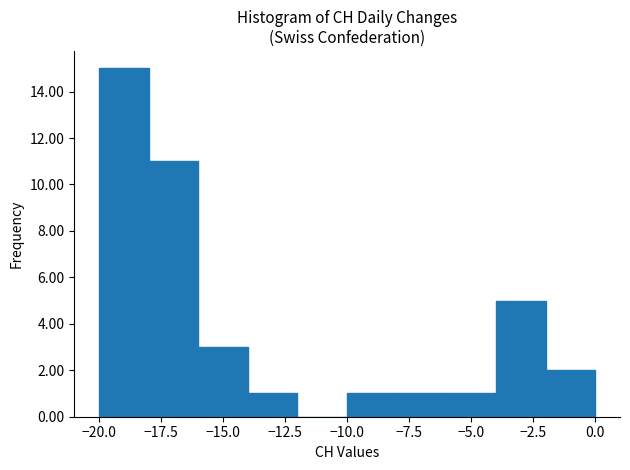

Reading left to right, transcribe this chart: for each bar, give the range it covers on the x-axis and its height. The values are not printed on the chart, so give them approximately, as read against the axis.

-20 to -18: 15
-18 to -16: 11
-16 to -14: 3
-14 to -12: 1
-12 to -10: 0
-10 to -8: 1
-8 to -6: 1
-6 to -4: 1
-4 to -2: 5
-2 to 0: 2